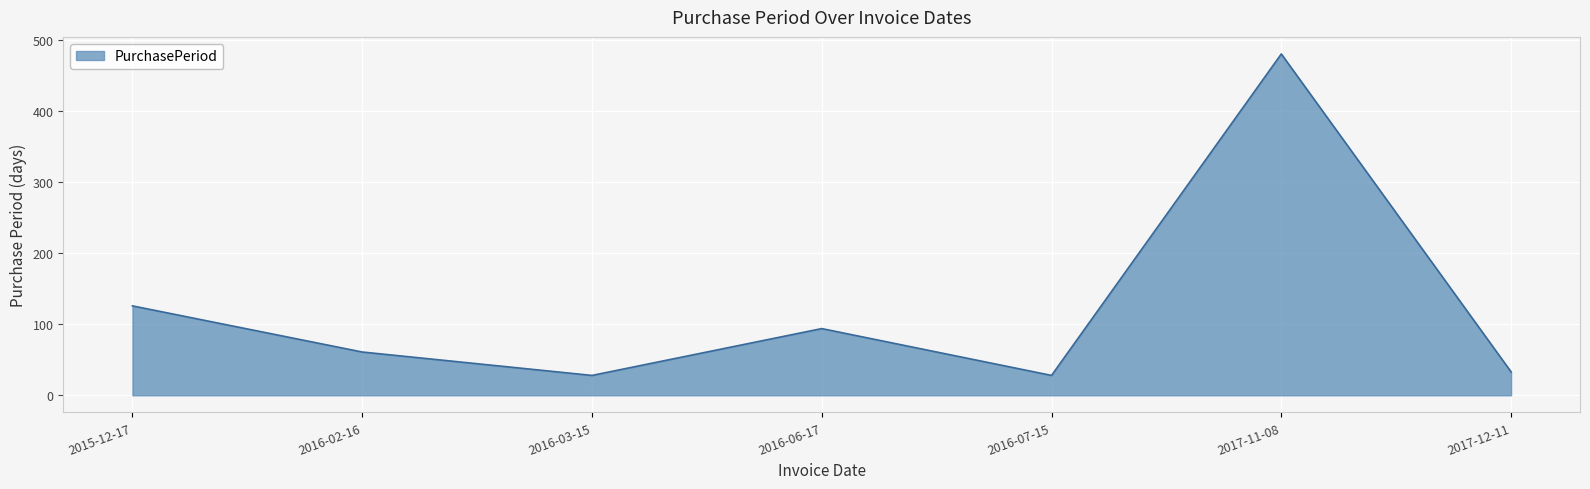

At which category does the data reach its first local valley?

2016-03-15